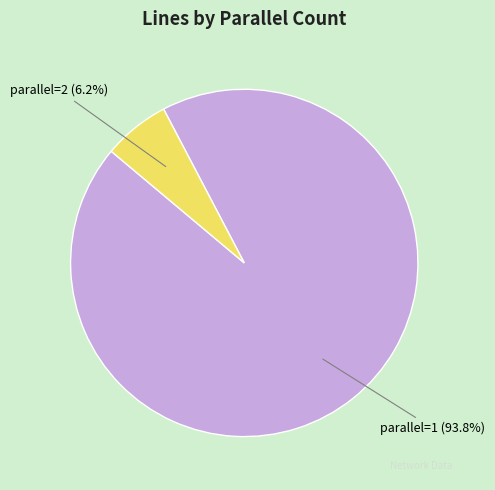

Rank the categories by value from lowest to highest.

parallel=2, parallel=1